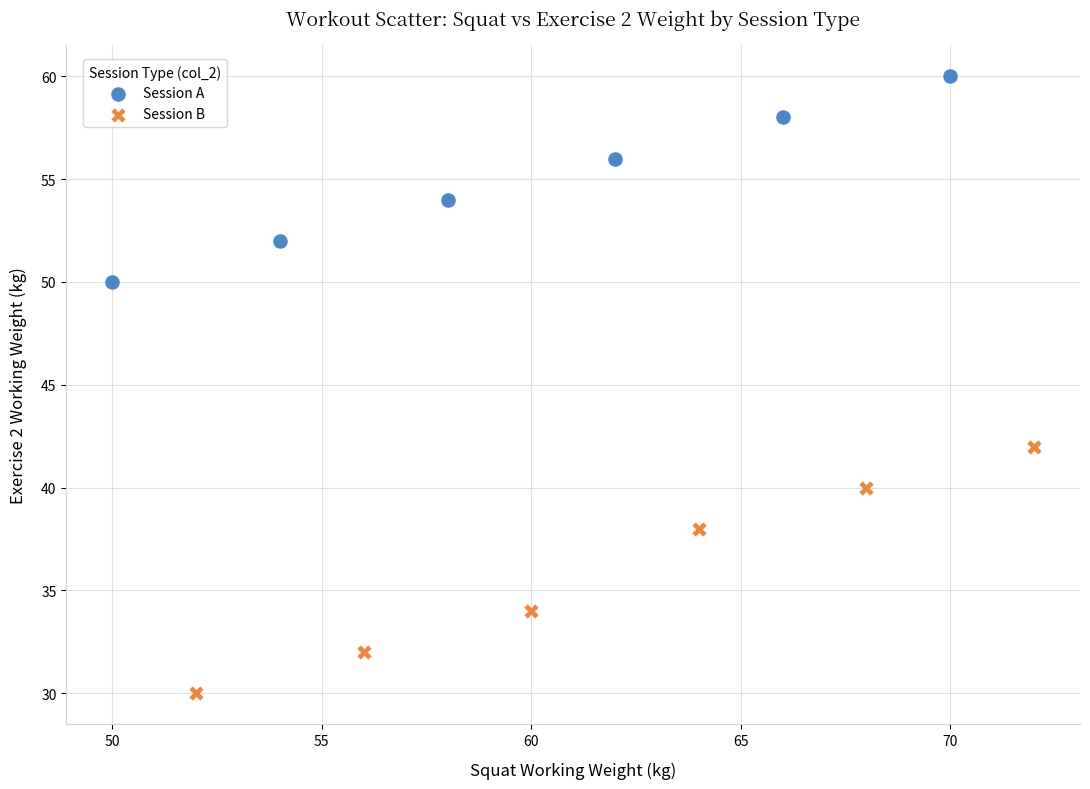

Which series has the largest Y range (max minus min)?

Session B